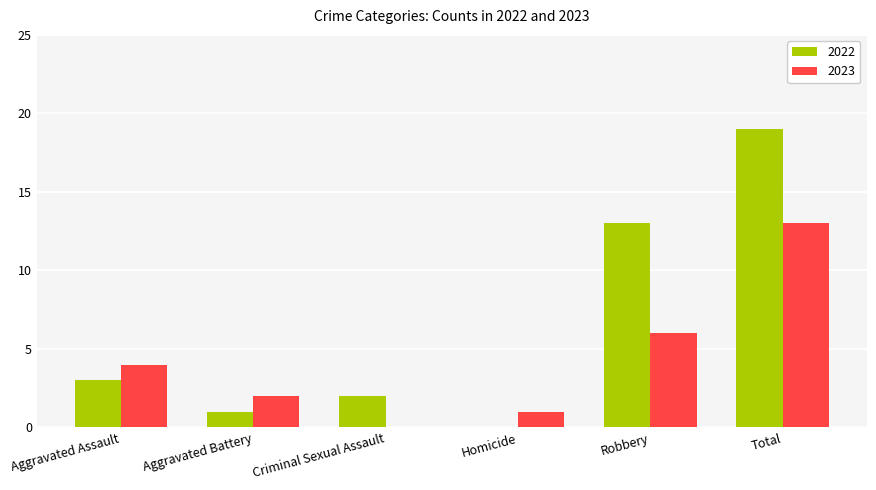

Is it true that 2022 equals 21 at Robbery?

False